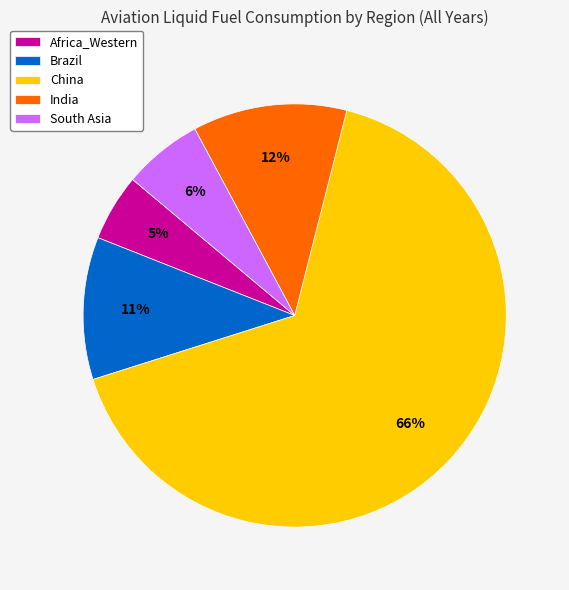

Combined, do India and South Asia account for over 50%?

No